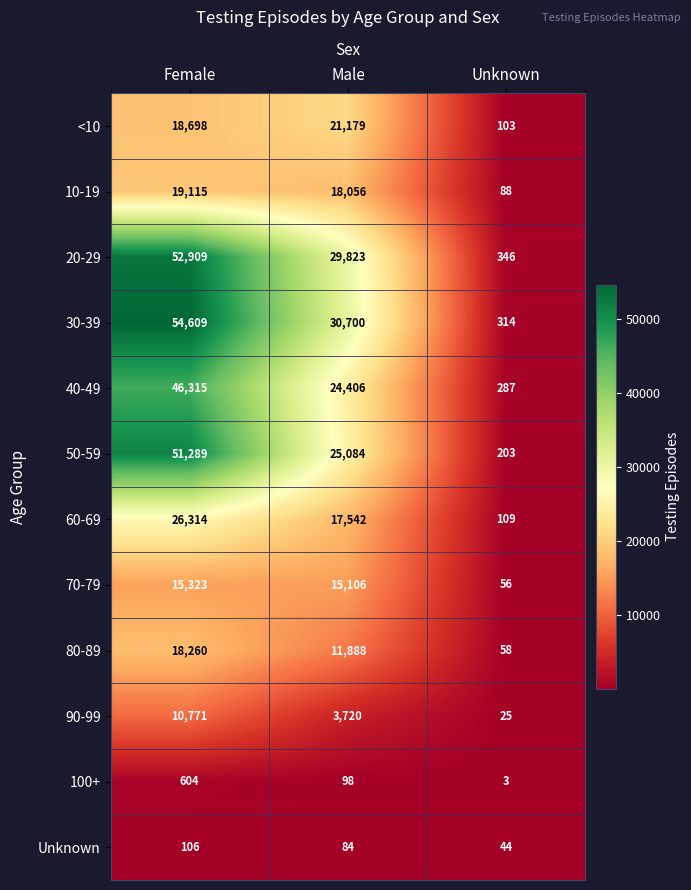

How many distinct data groups are displayed?

12